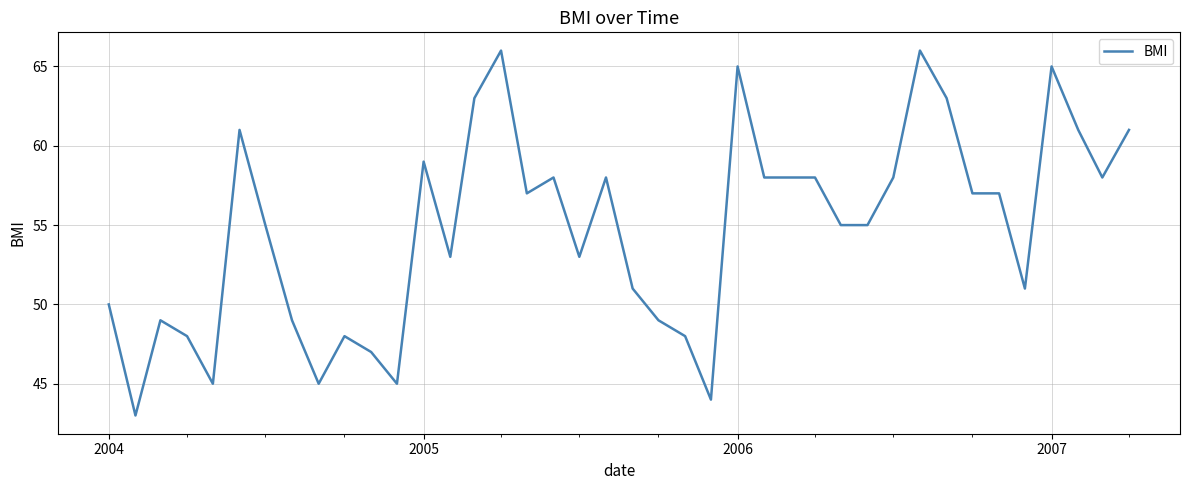

What is the difference between the maximum and minimum values?

23